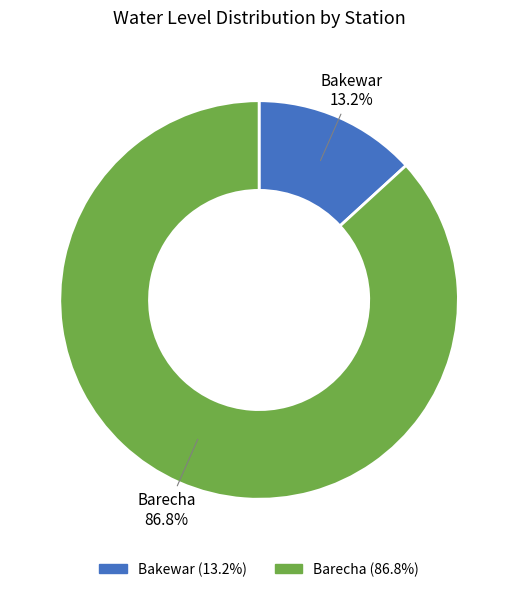

Does Barecha represent more than half of the total?

Yes